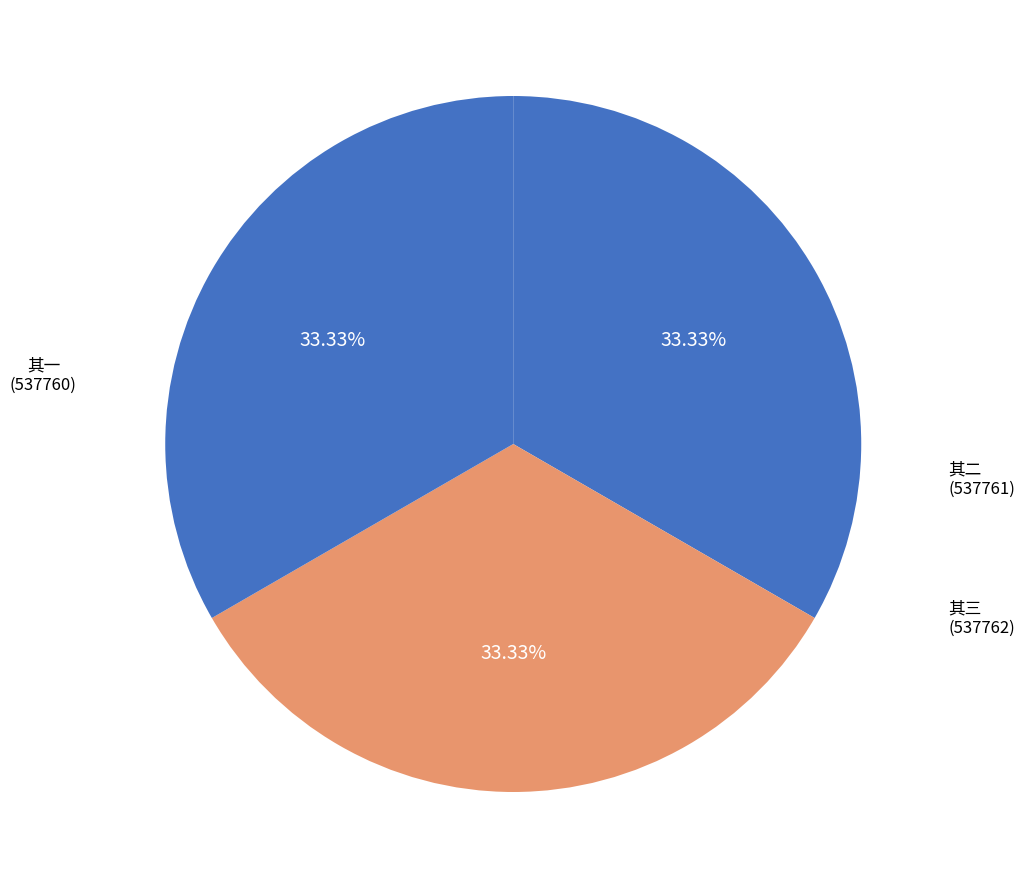

To the nearest percent, what is the average slice percentage?

33%